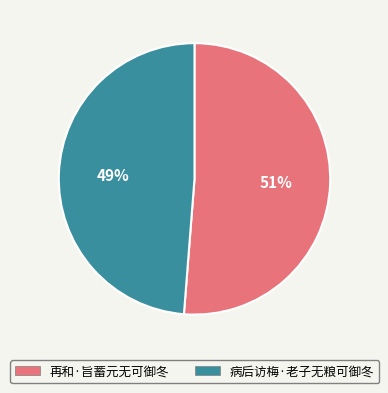

Do 再和·旨蓄元无可御冬 and 病后访梅·老子无粮可御冬 together represent more than half of the pie?

Yes